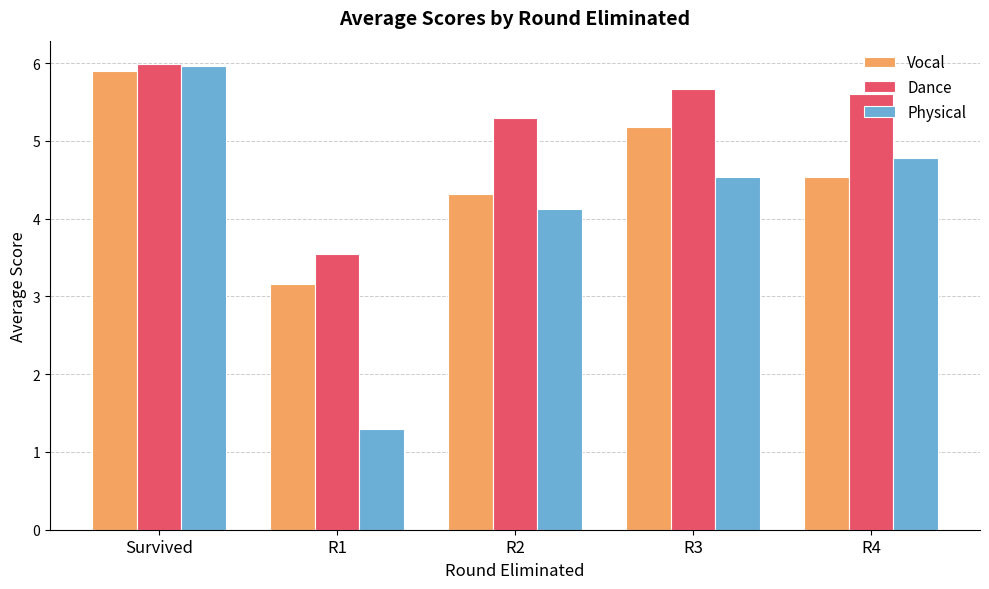

What is the label of the 5th bar from the left?

R4